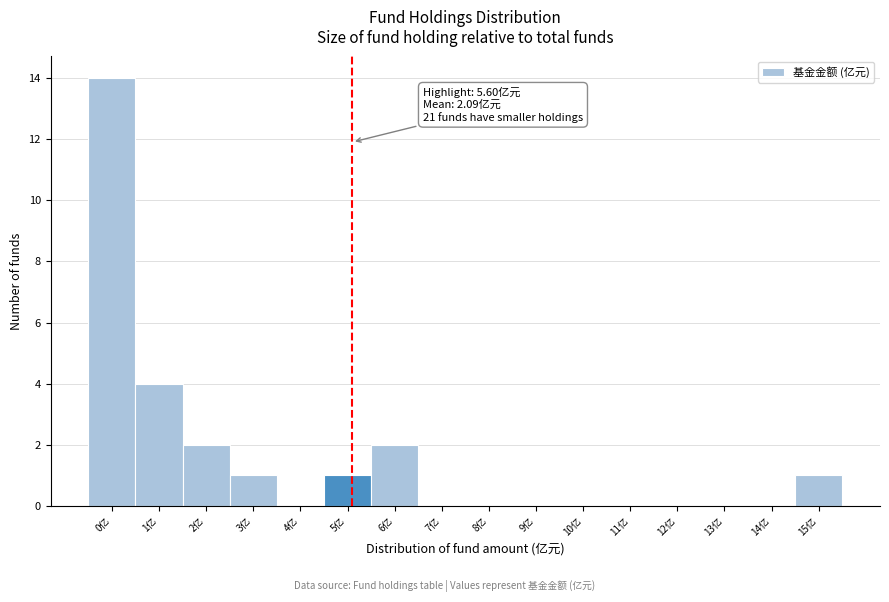

Reading left to right, extract all data points from this chart.

0亿=14	1亿=4	2亿=2	3亿=1	4亿=0	5亿=1	6亿=2	7亿=0	8亿=0	9亿=0	10亿=0	11亿=0	12亿=0	13亿=0	14亿=0	15亿=1